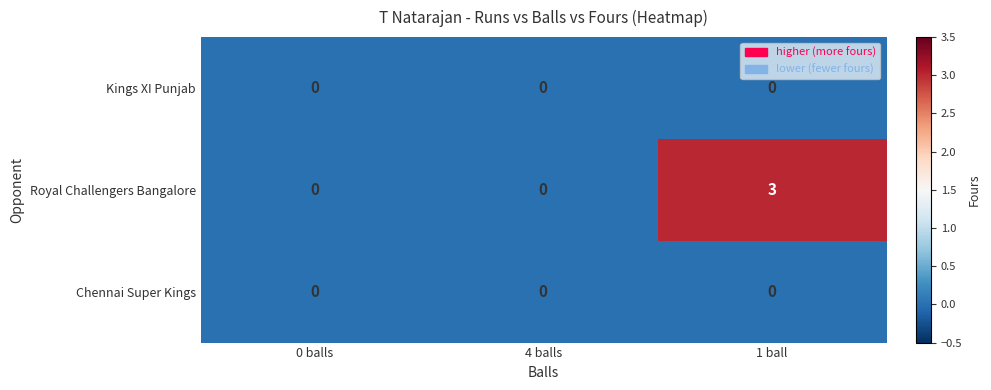

Which series has the largest range (max minus min)?

Royal Challengers Bangalore